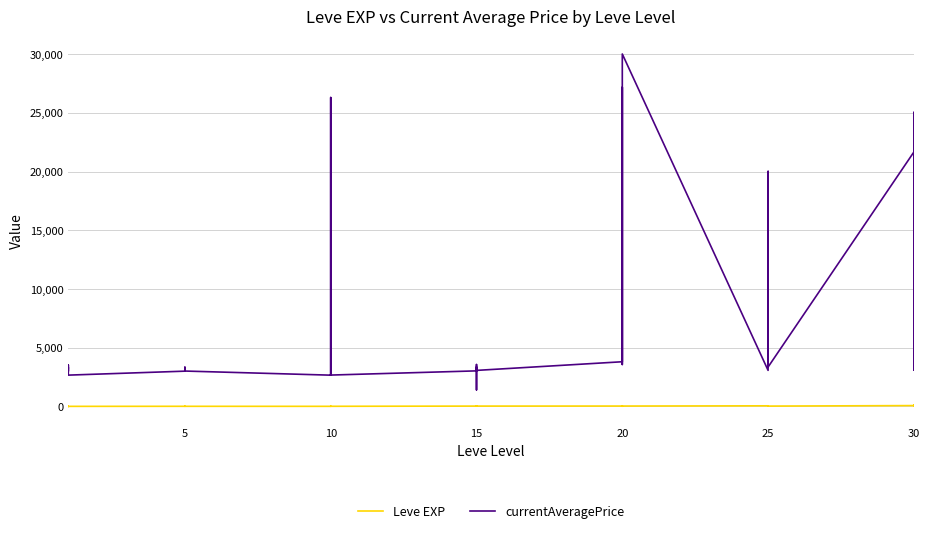

At 15, list the series in order from smallest to largest.

Leve EXP, currentAveragePrice